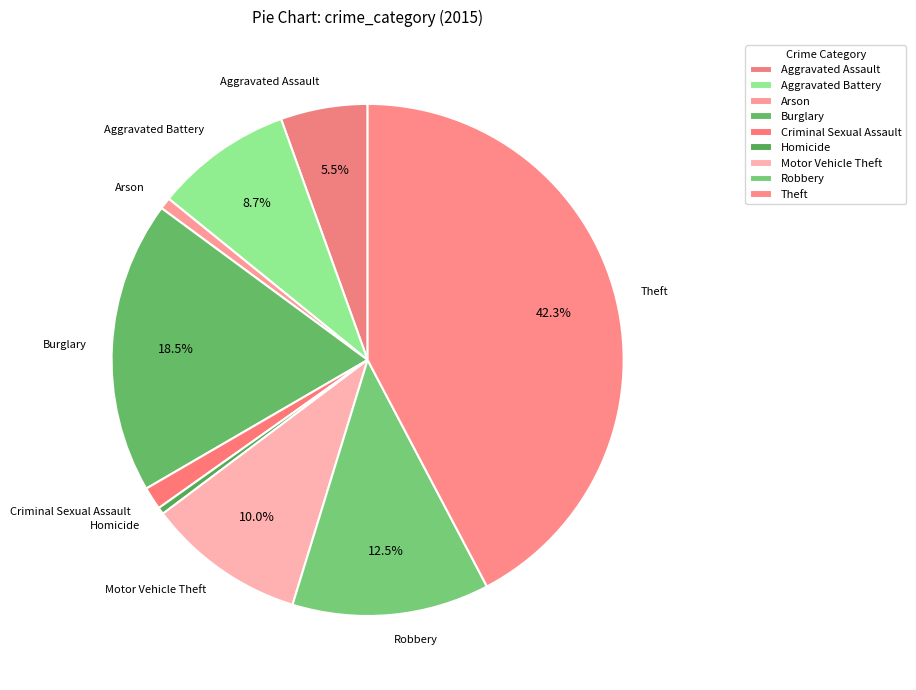

The Theft slice represents 42% of the pie. True or false?

True